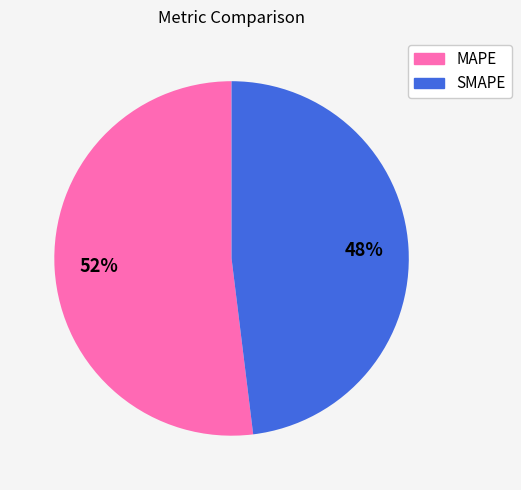

To the nearest percent, what portion does MAPE represent?

52%